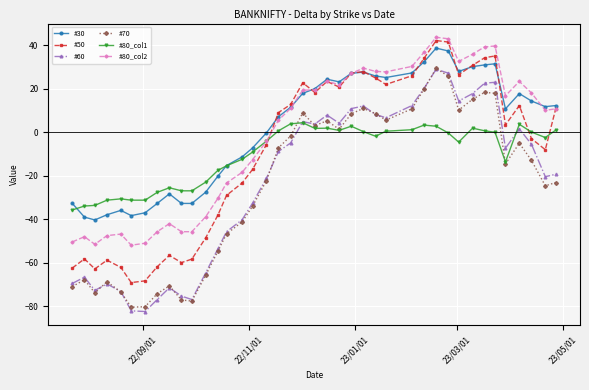

True or false: #80_col2 and #70 intersect in this chart.

False